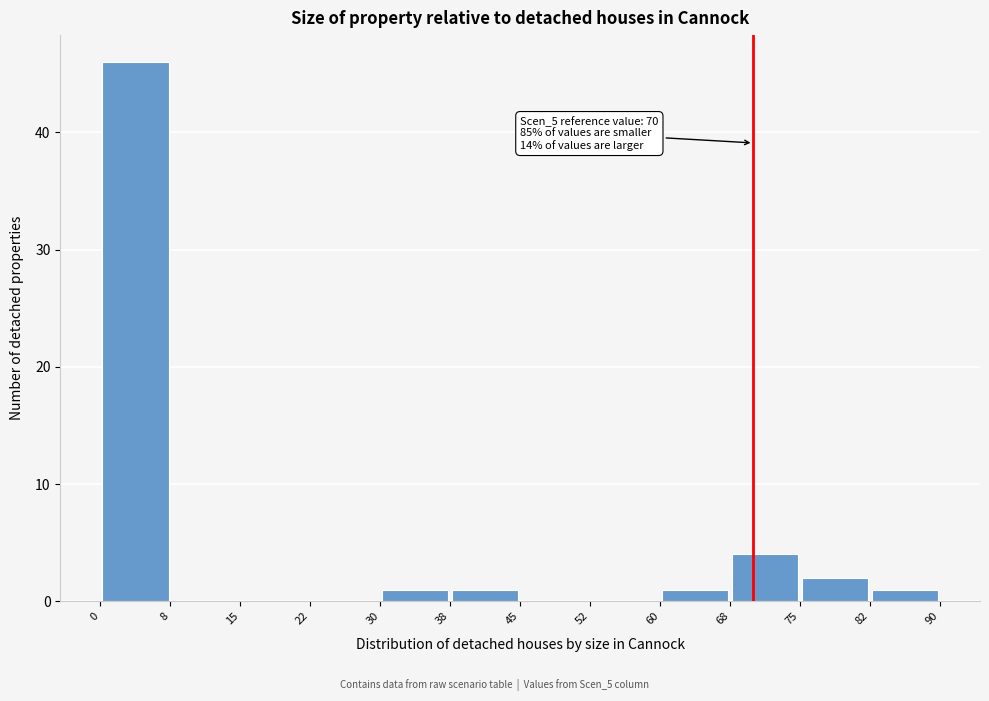

Which range on the x-axis has the tallest bar?

0 to 8